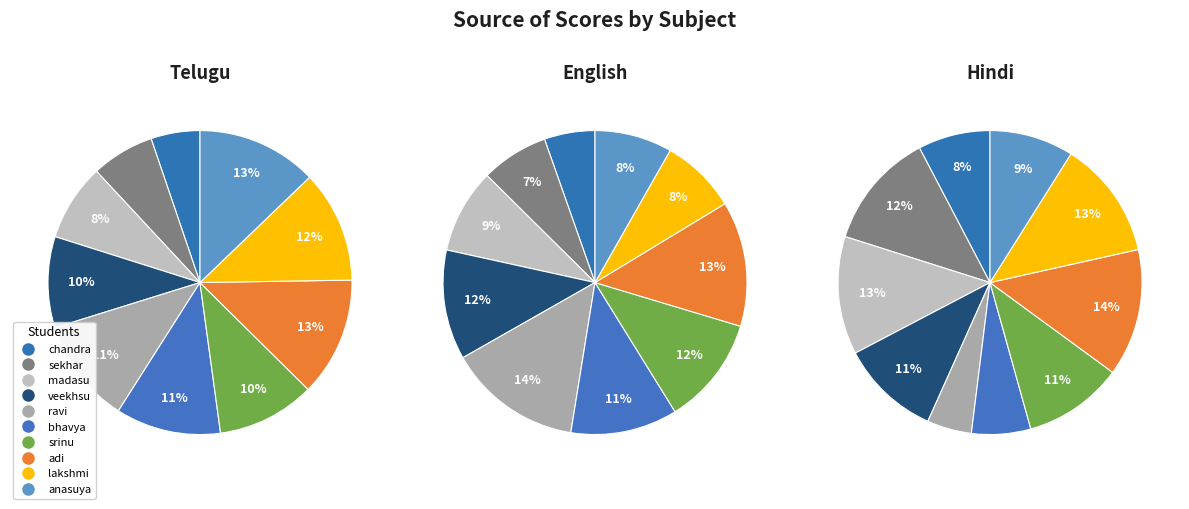

How many segments does this pie chart have?

10